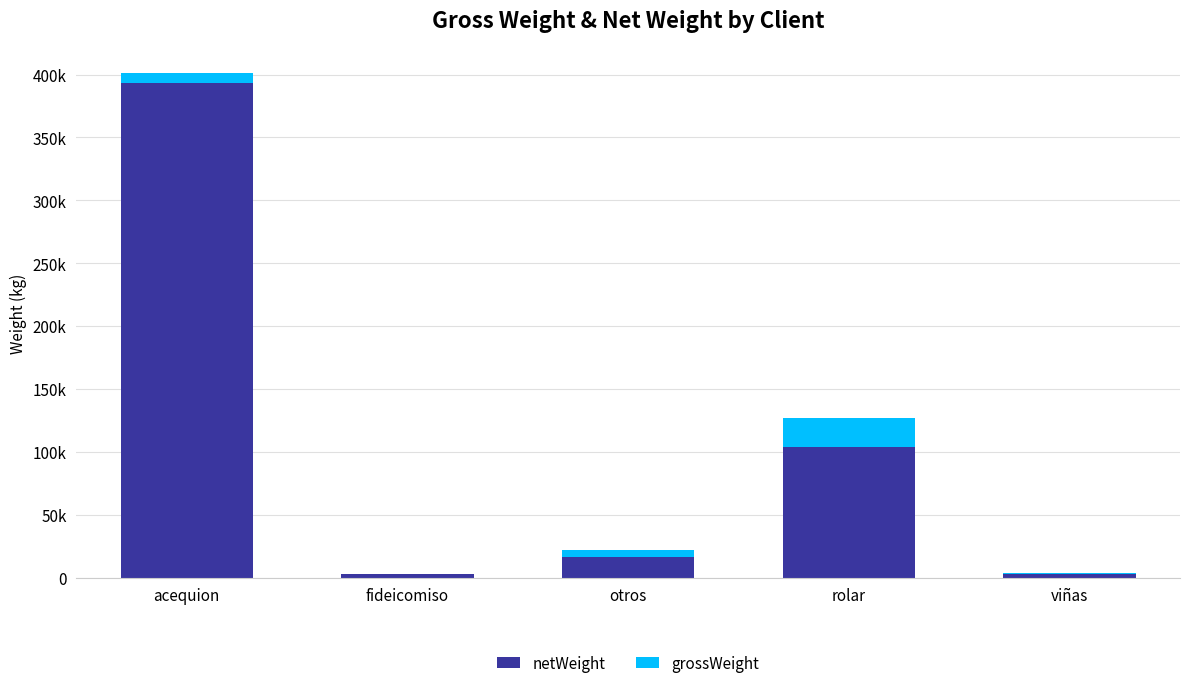

Are the bars grouped side by side (vs. stacked)?

No